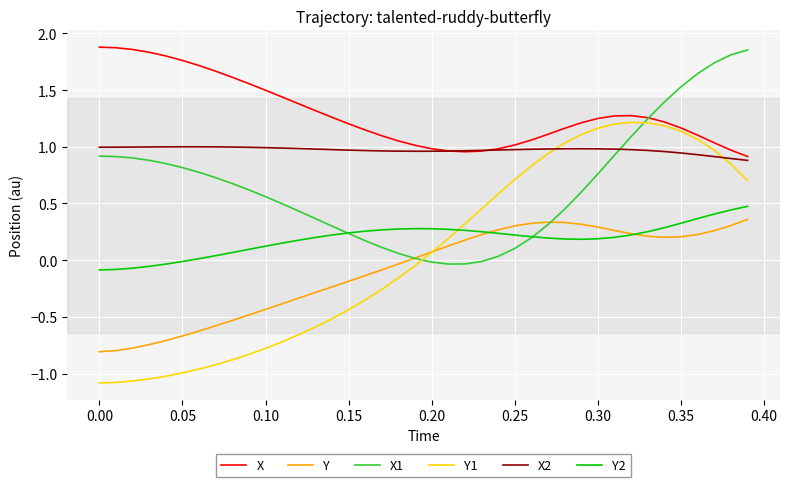

True or false: Y2 and X1 intersect in this chart.

True